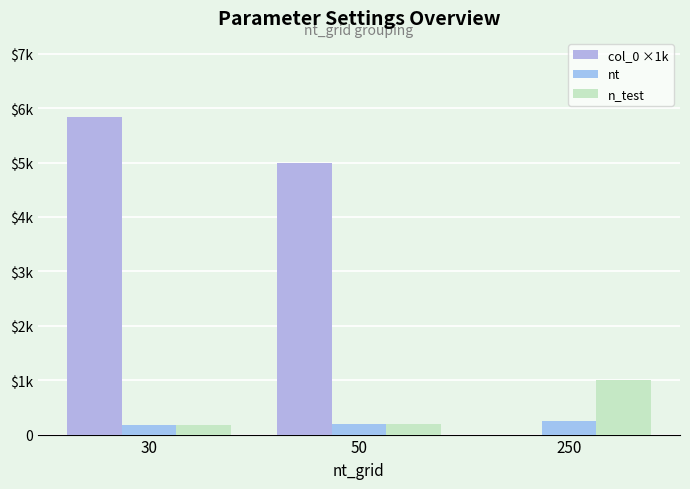

Which series has the largest total across all categories?

col_0 ×1k